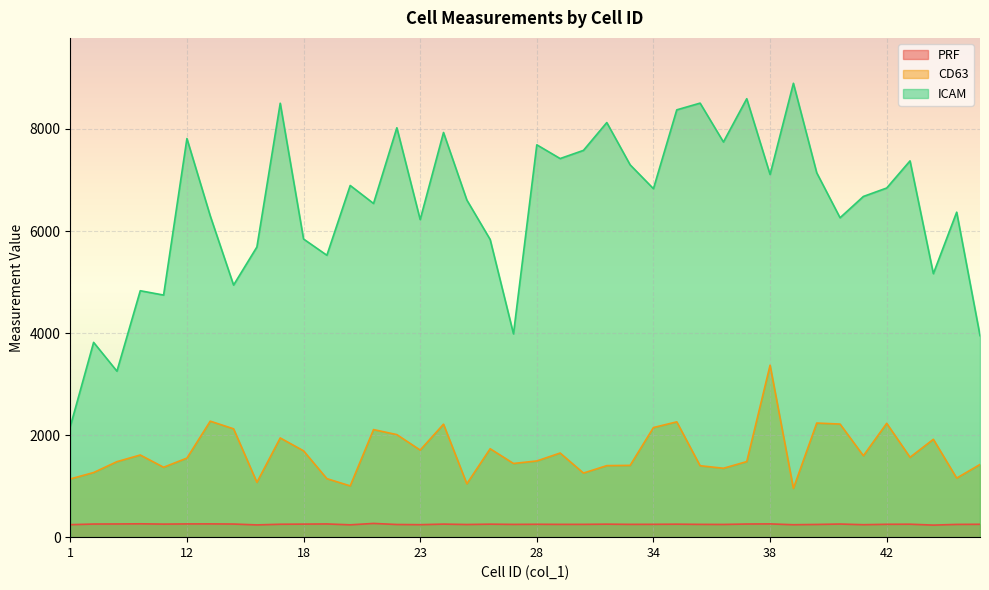

True or false: PRF has a value of 249.8 at 44.

True